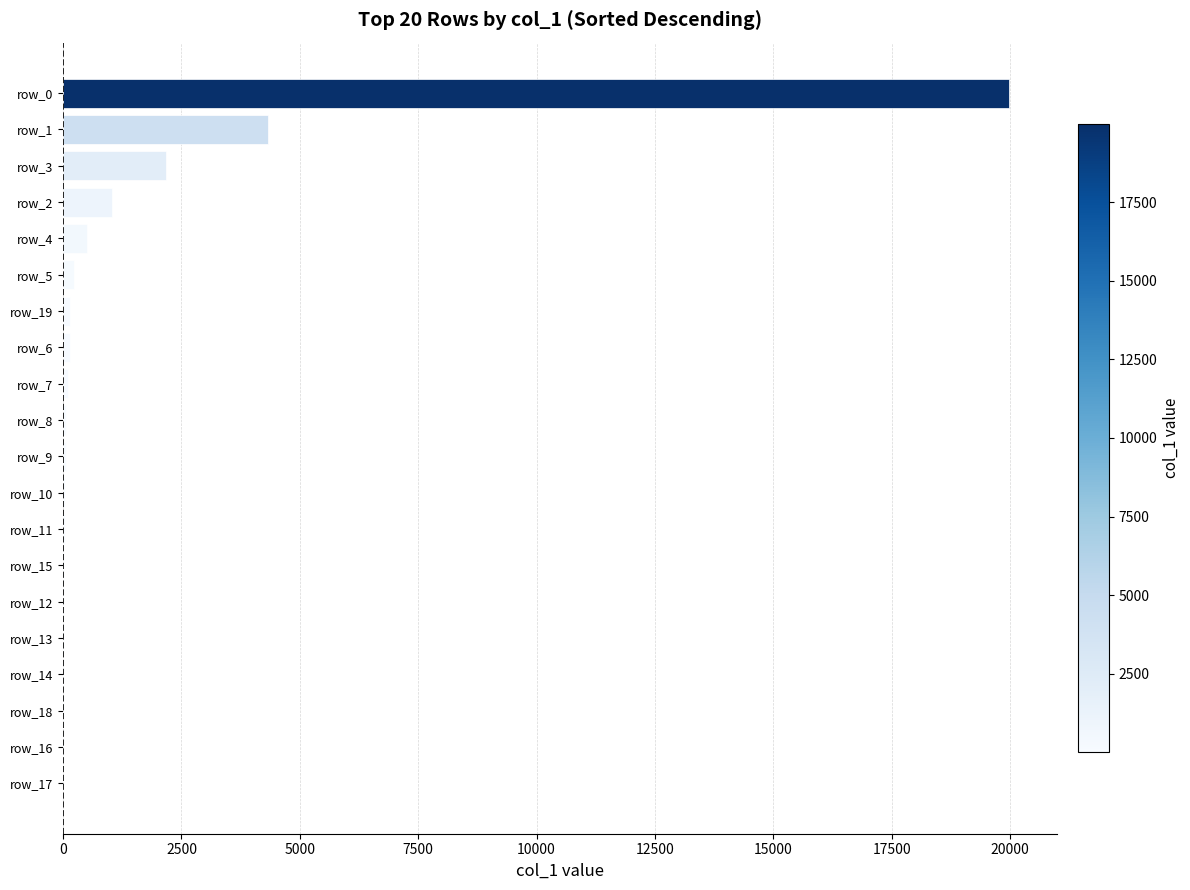

Which label corresponds to the largest value in the chart?

row_0